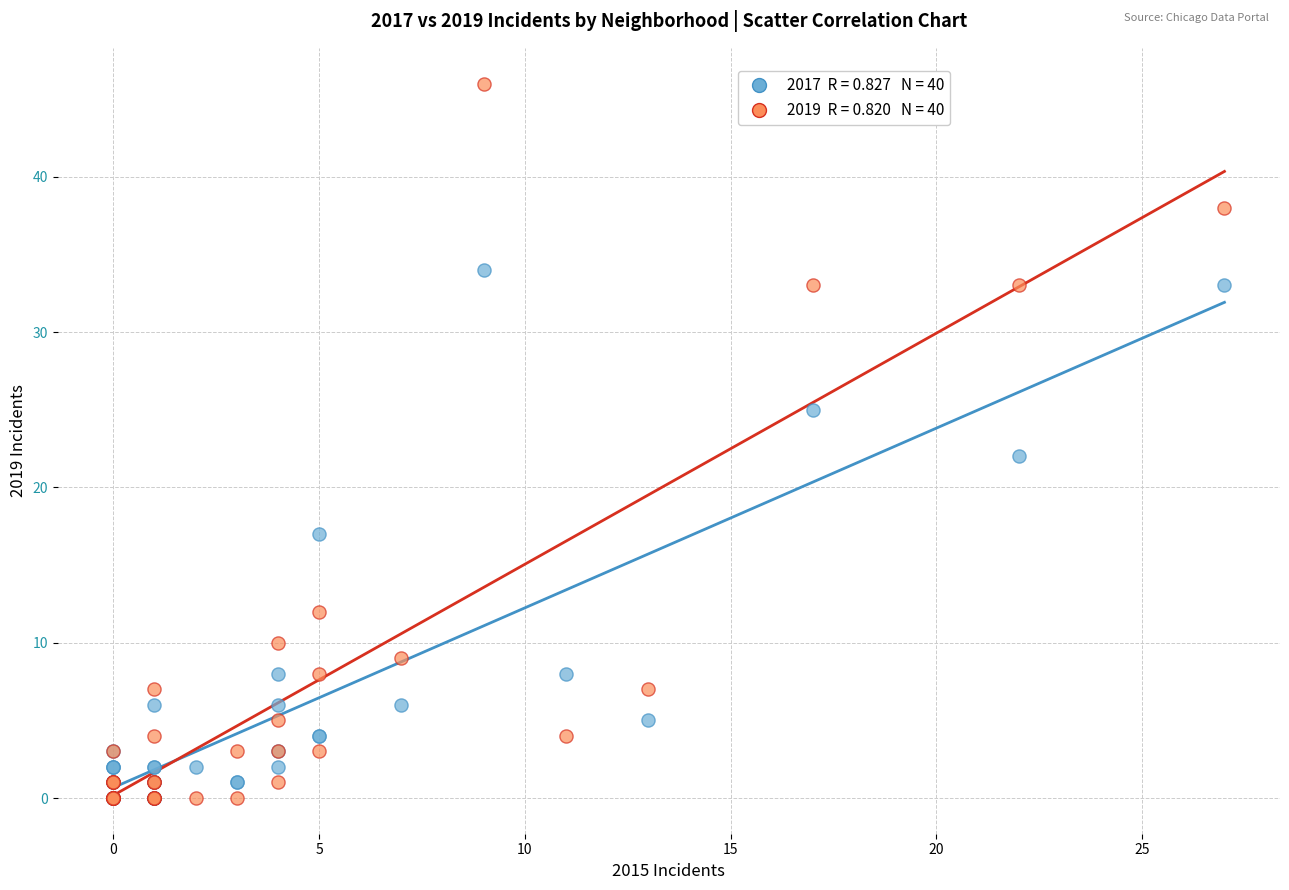

Across all series, what Y value is closest to 23?

22